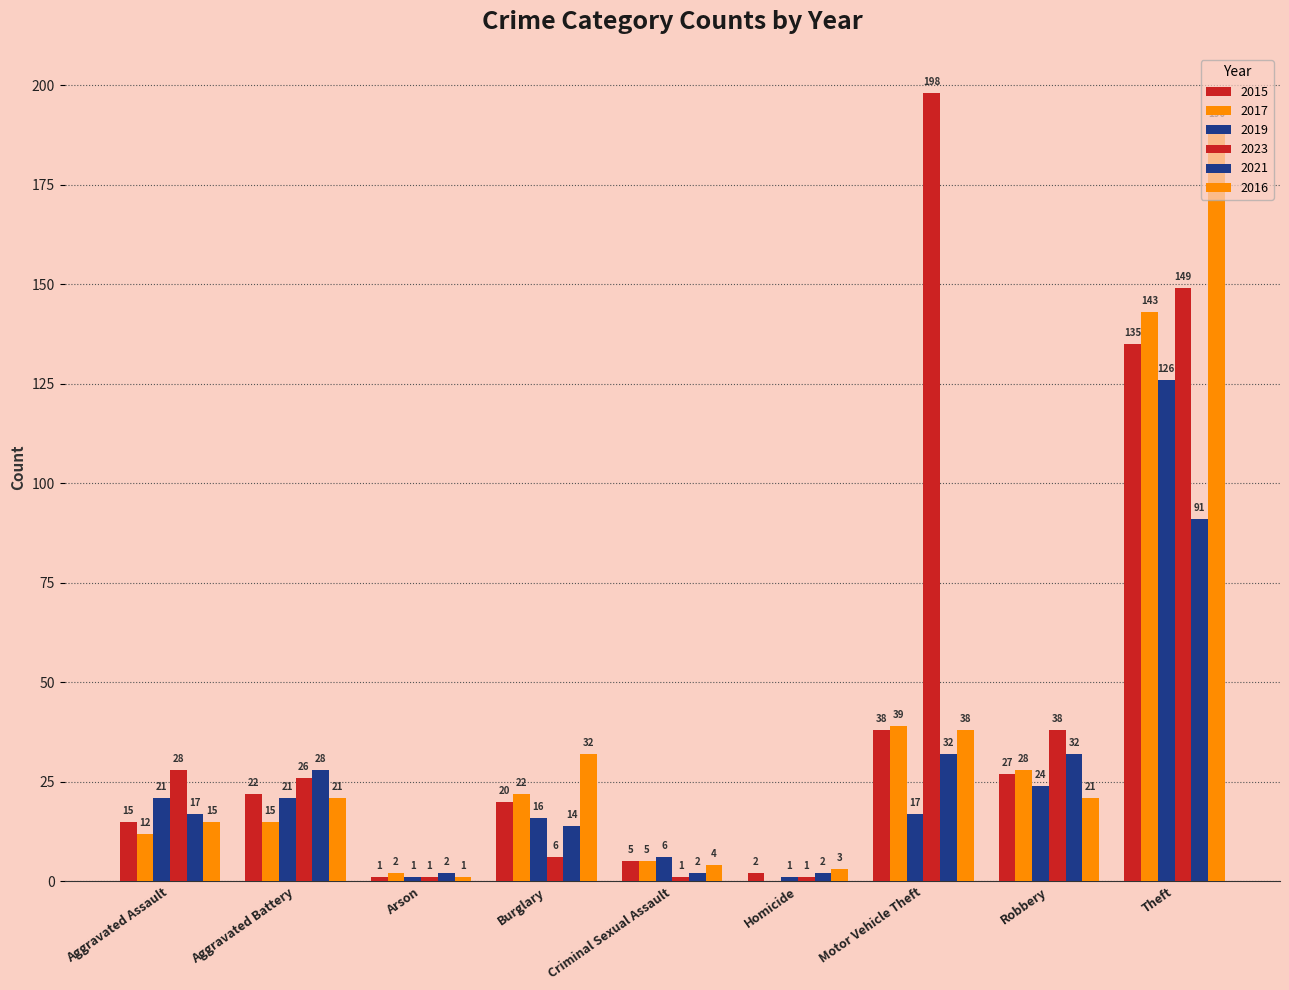

How many groups of bars are there?

9